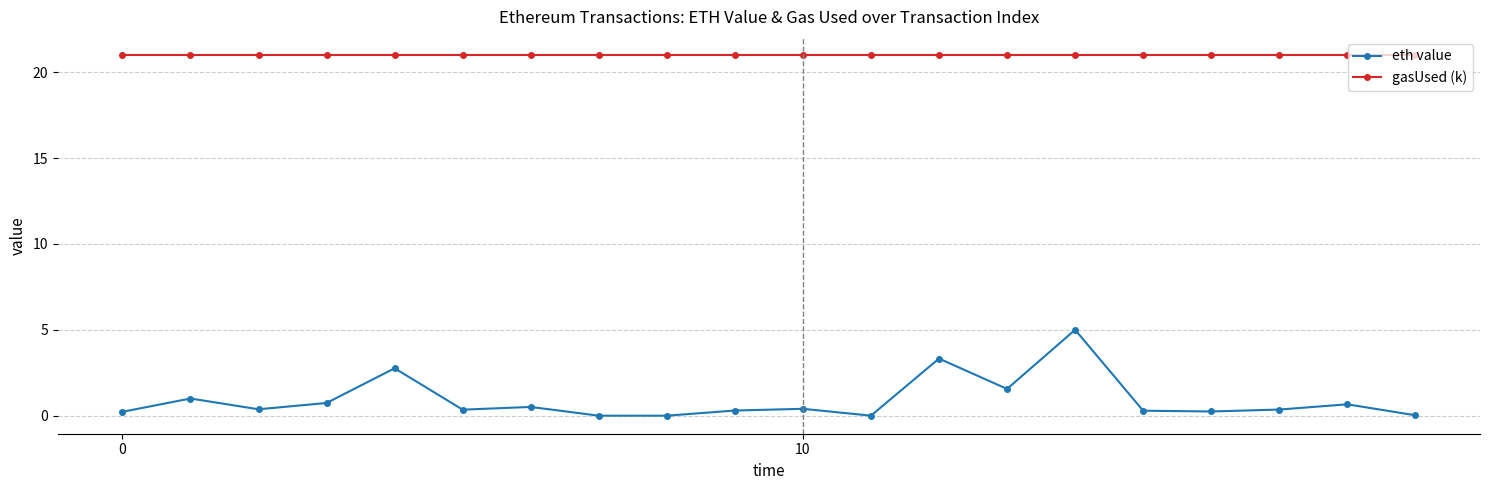

In eth value, how many points are higher than both neighbors (excluding endpoints)?

7